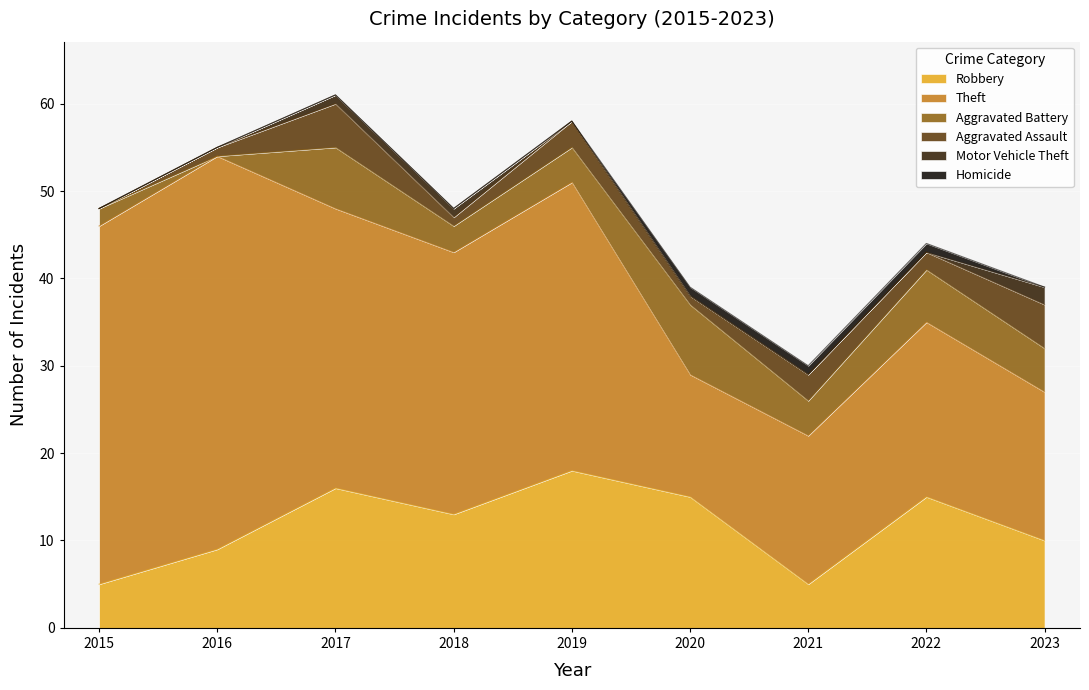

The value of Aggravated Battery at 2017 is 12. True or false?

False